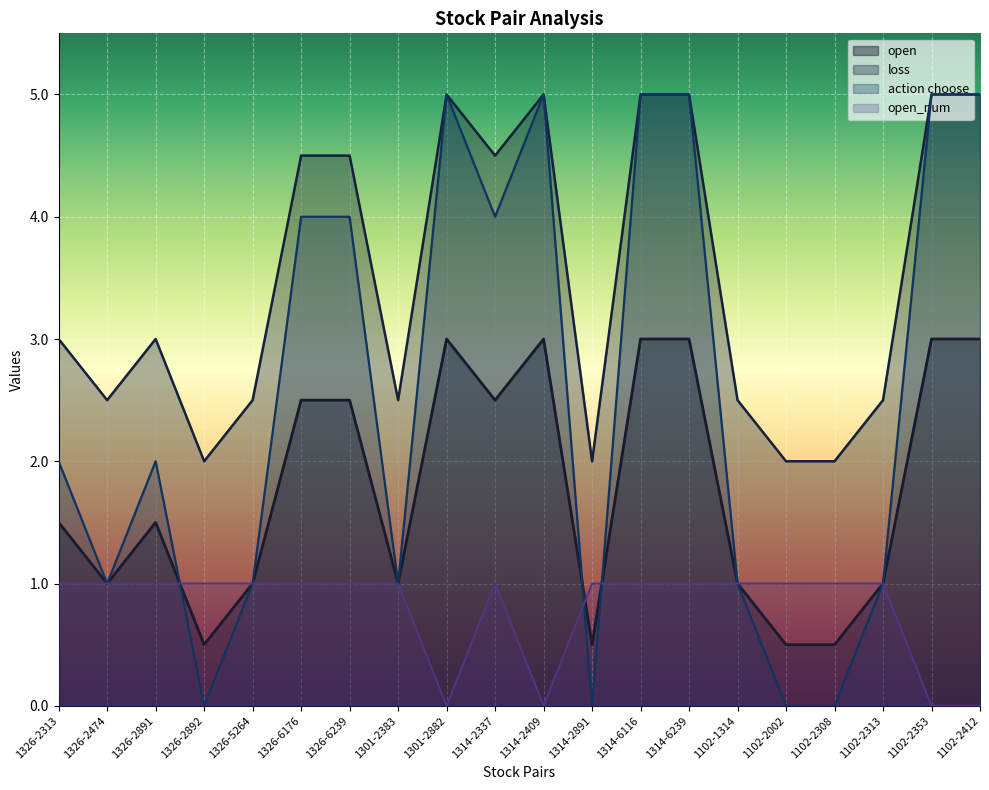

Is it true that loss equals 1.0 at 1102-2308?

False